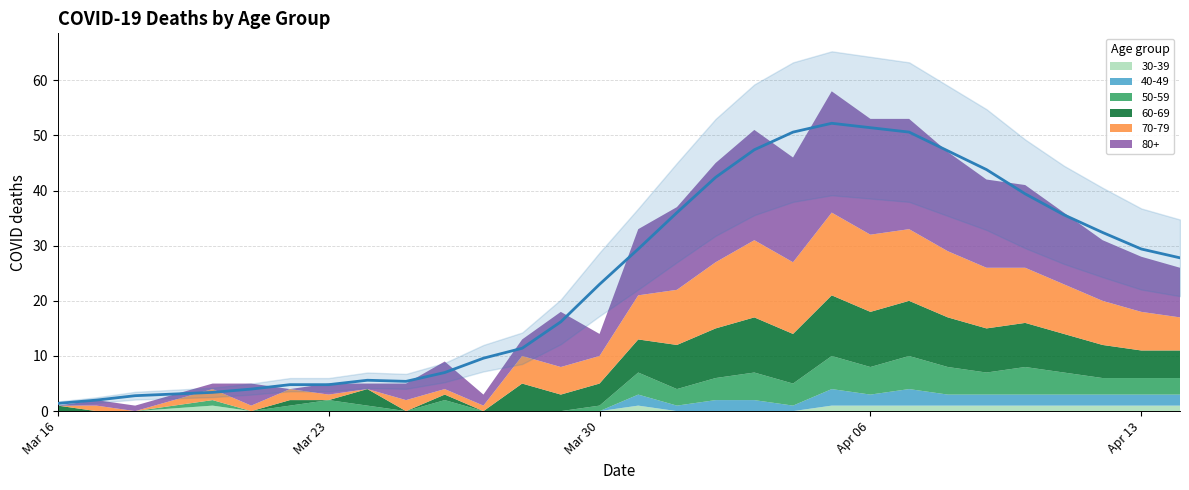

What is the difference between the maximum and second lowest values?

50.2